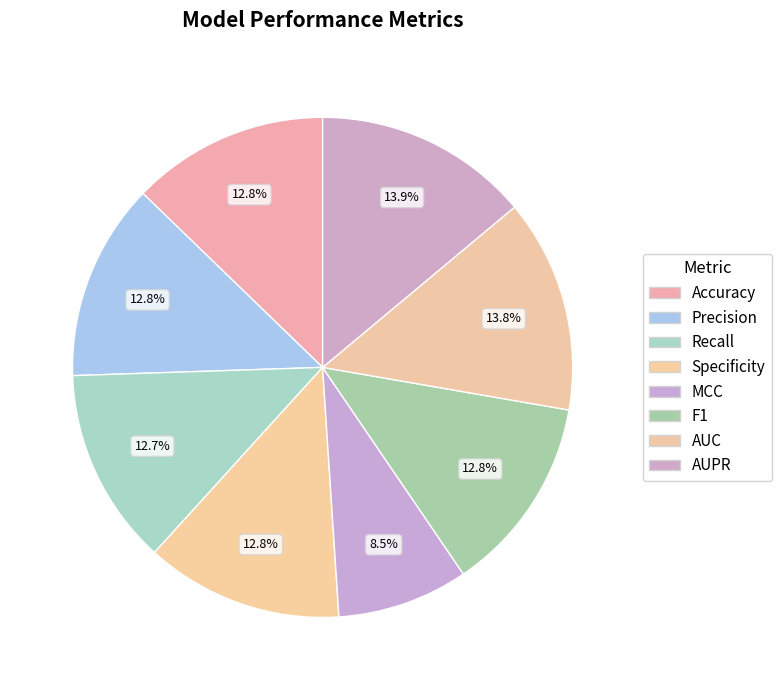

Rank the categories by value from lowest to highest.

MCC, Recall, F1, Accuracy, Precision, Specificity, AUC, AUPR